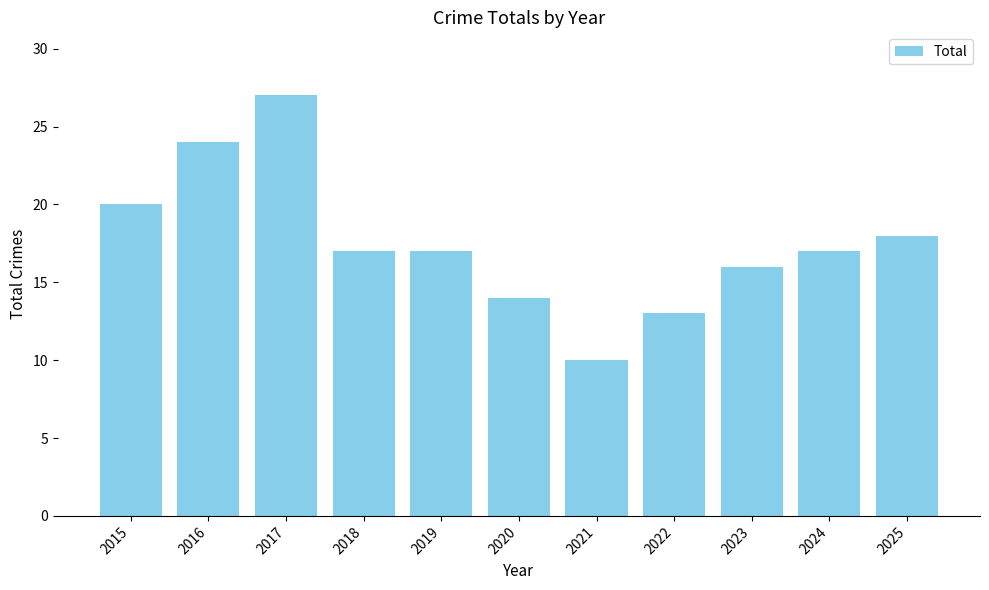

How many categories are shown in the chart?

11